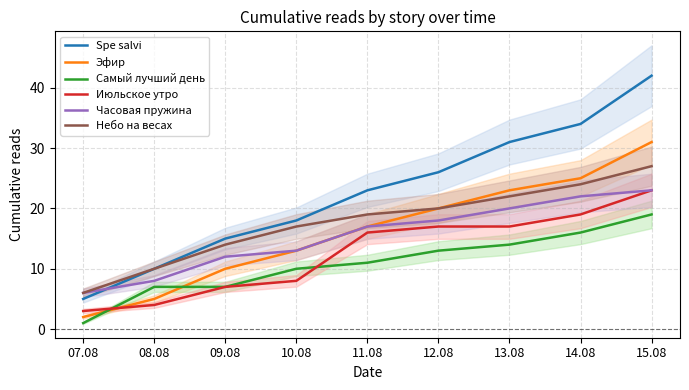

What is the difference between the Эфир values at 15.08 and 10.08?

18